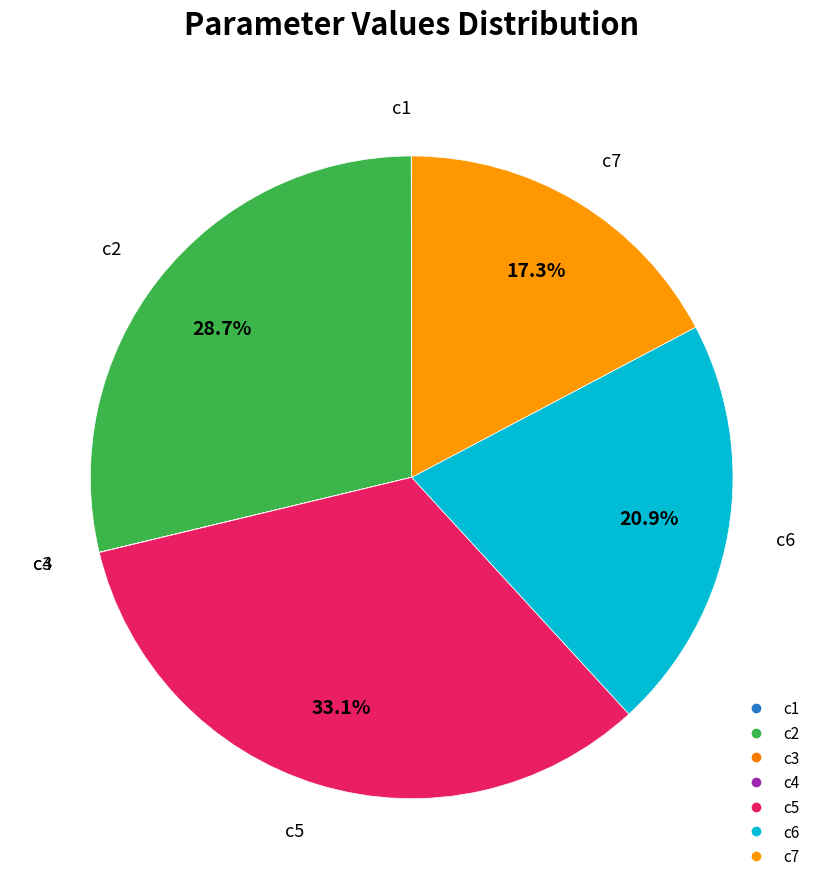

Is there any slice that represents more than half of the pie?

No